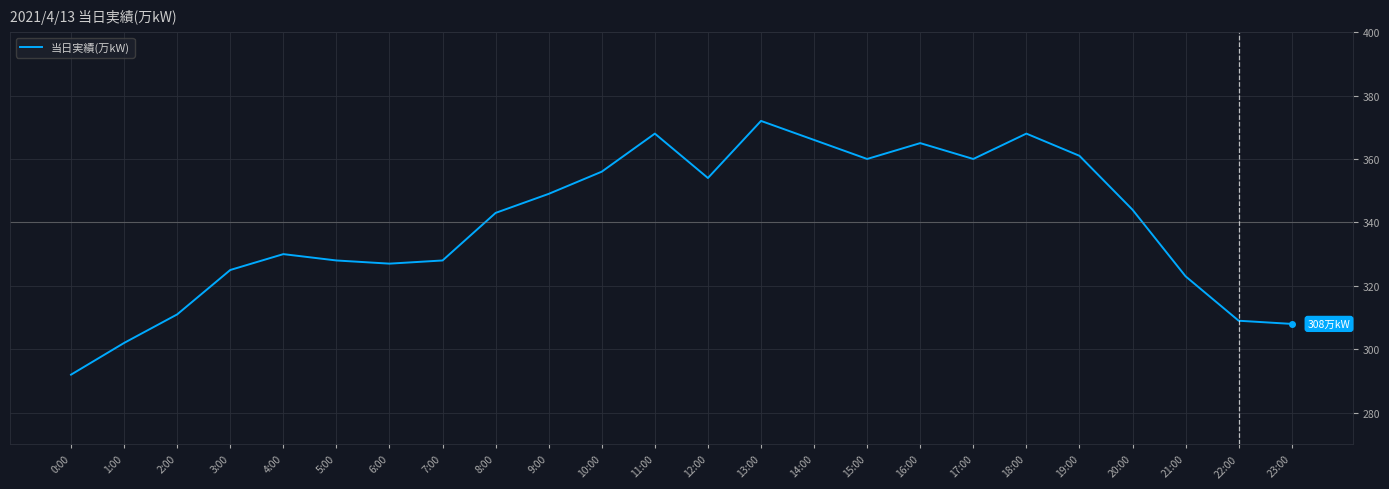

The chart shows a value of 84 at 5:00. True or false?

False